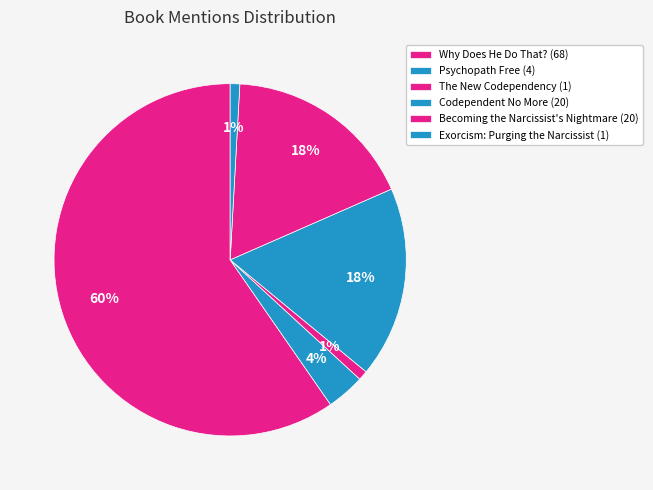

What is the change in value from Psychopath Free to Codependent No More?

+16